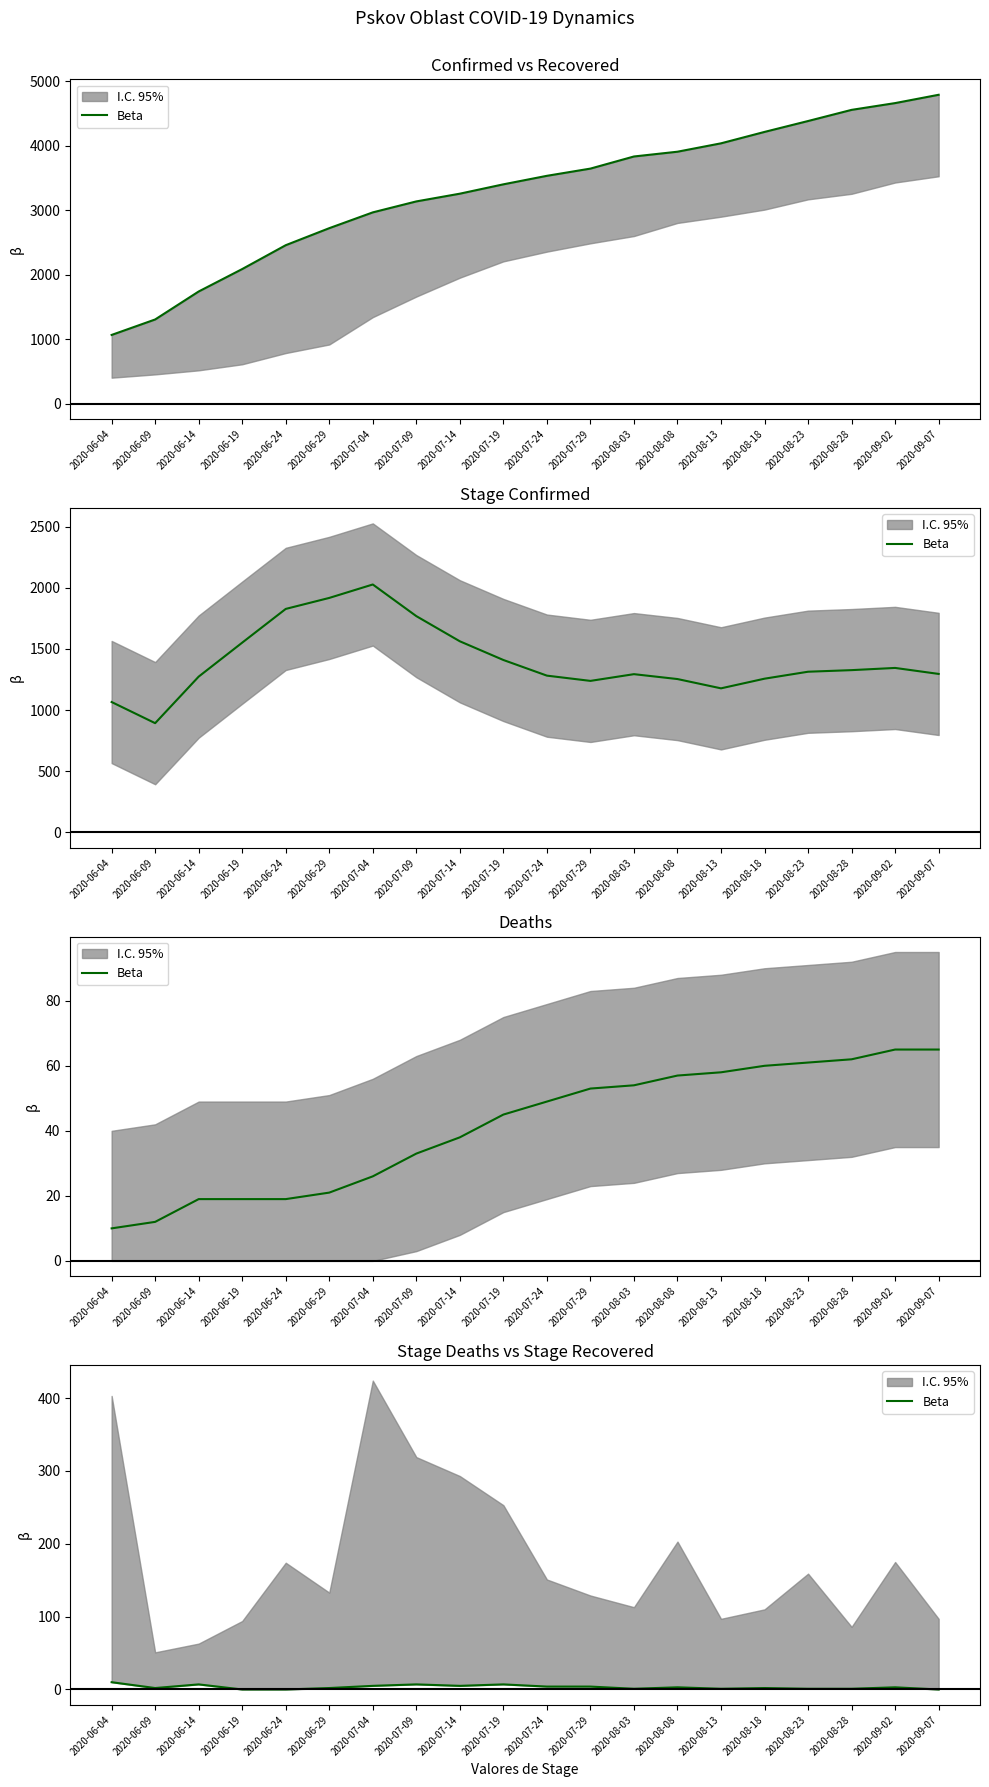

List the labels in order of value, largest first.

2020-06-04, 2020-06-14, 2020-07-09, 2020-07-19, 2020-07-04, 2020-07-14, 2020-07-24, 2020-07-29, 2020-08-08, 2020-09-02, 2020-06-09, 2020-06-29, 2020-08-18, 2020-08-03, 2020-08-13, 2020-08-23, 2020-08-28, 2020-06-19, 2020-06-24, 2020-09-07